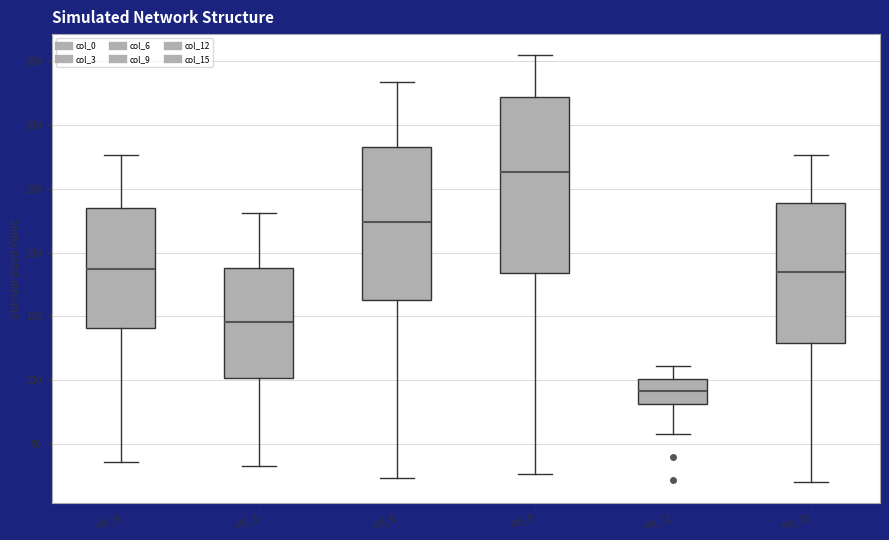

Reading left to right, transcribe this box plot: for each box, give where its median line is, the range the box spans, and where its two whiskers end, as read against the y-axis. The values are not printed on the chart, so give them approximately, as read against the axis.

col_0: median 185, box 140 to 235, whiskers 35 to 275
col_3: median 145, box 100 to 190, whiskers 35 to 230
col_6: median 225, box 165 to 285, whiskers 25 to 335
col_9: median 265, box 185 to 320, whiskers 25 to 355
col_12: median 90, box 80 to 100, whiskers 60 to 110
col_15: median 185, box 130 to 240, whiskers 20 to 275